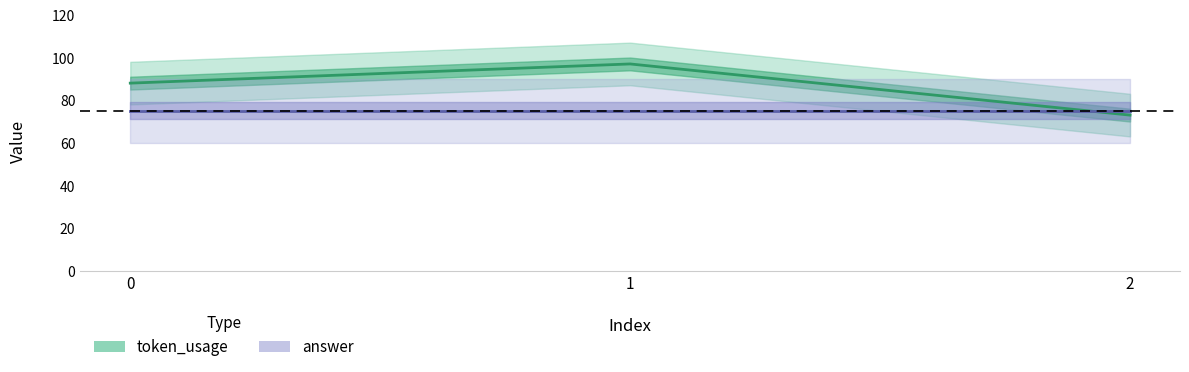

Reading right to left, extract all data points from this chart.

token_usage: 2=73	1=97	0=88
answer: 2=75	1=75	0=75